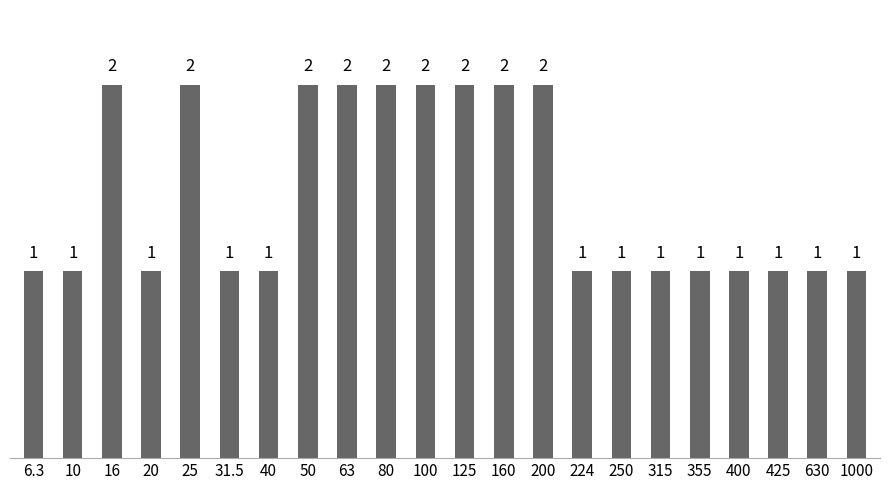

What position from the right is 160?

10